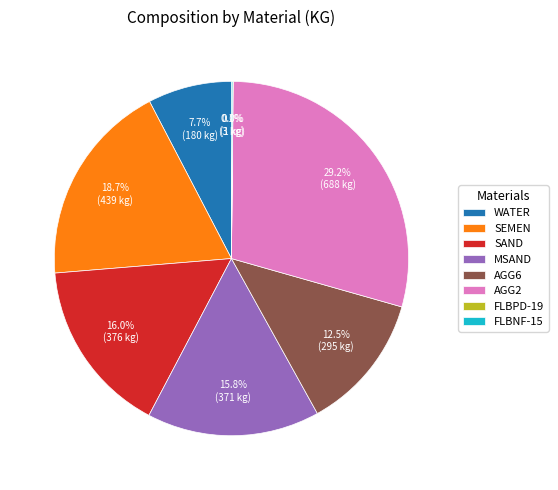

What is the ratio of the value at SAND to the value at MSAND?

1.0